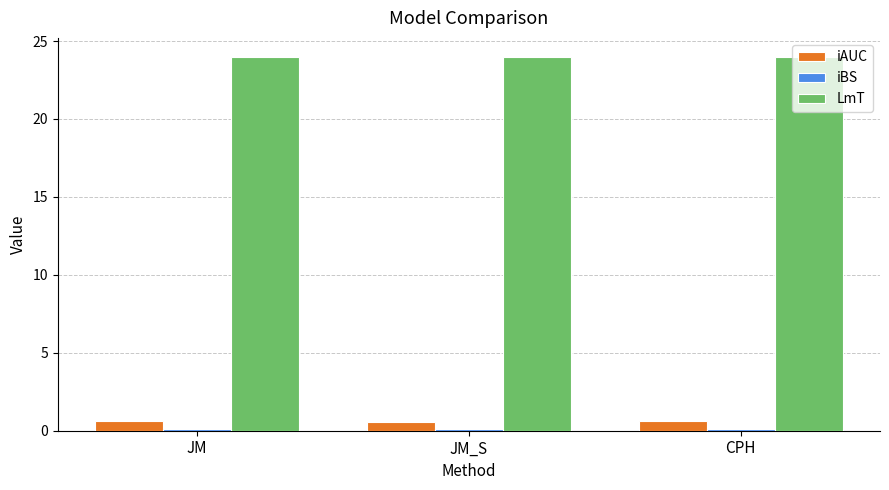

The value of LmT at CPH is 32.3. True or false?

False